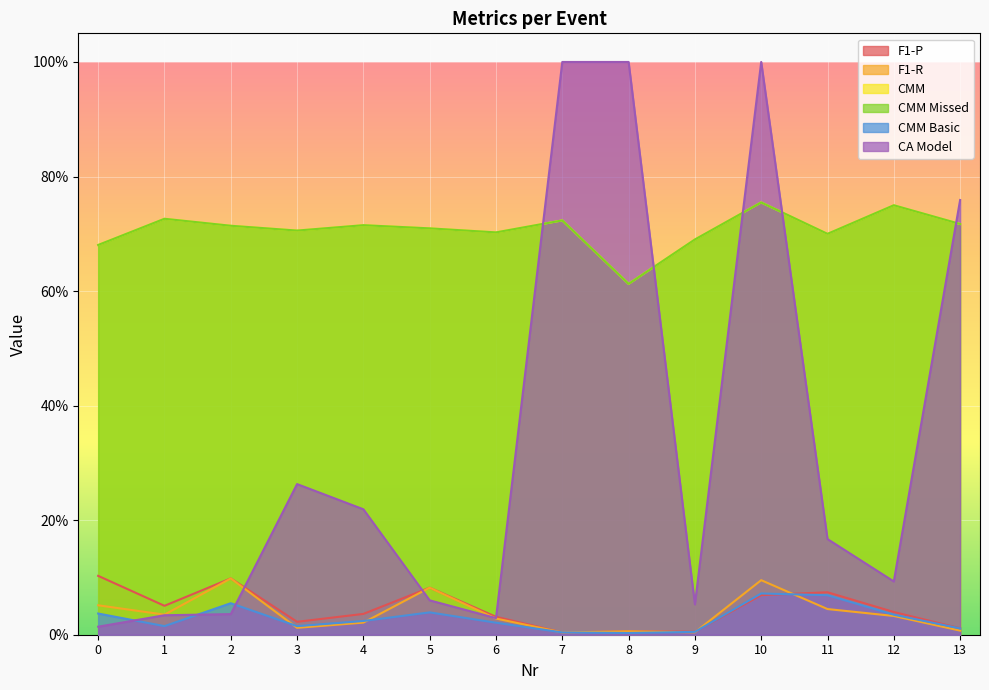

True or false: F1-P has a value of 0.0 at 12.

True